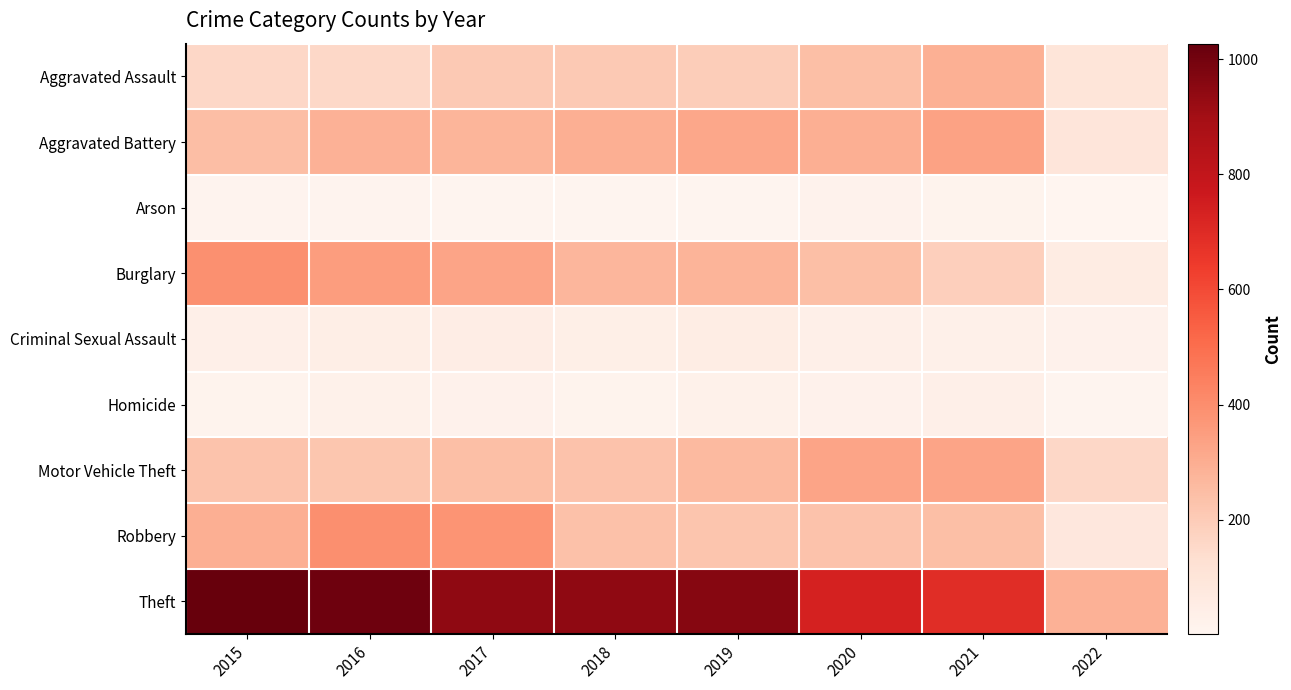

What is the total value across all series at 2017?

2456